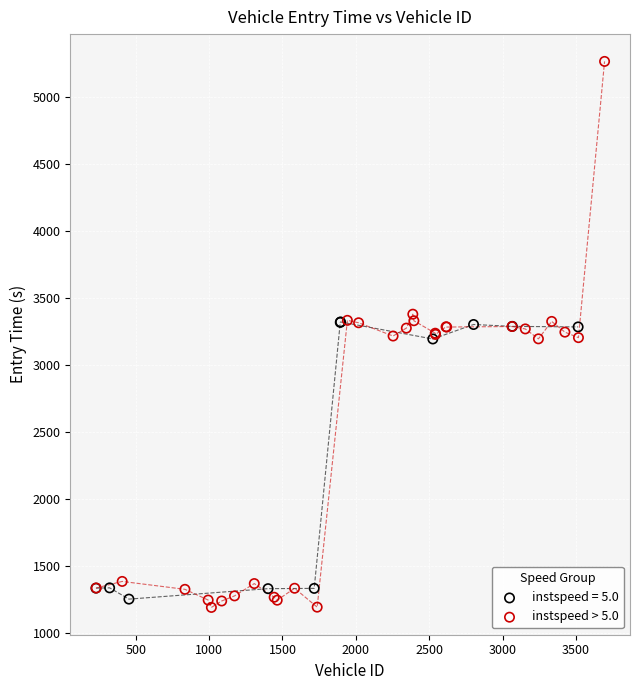

Which series has the largest Y range (max minus min)?

instspeed > 5.0